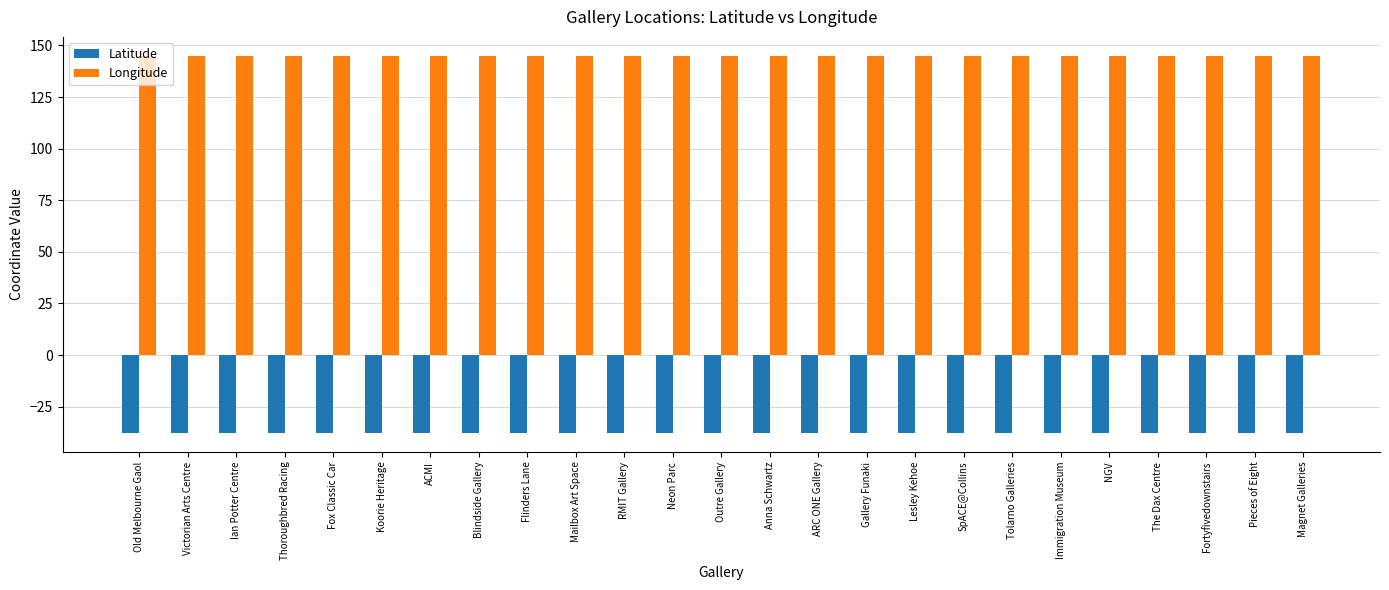

Is it true that Longitude equals 208.1 at RMIT Gallery?

False